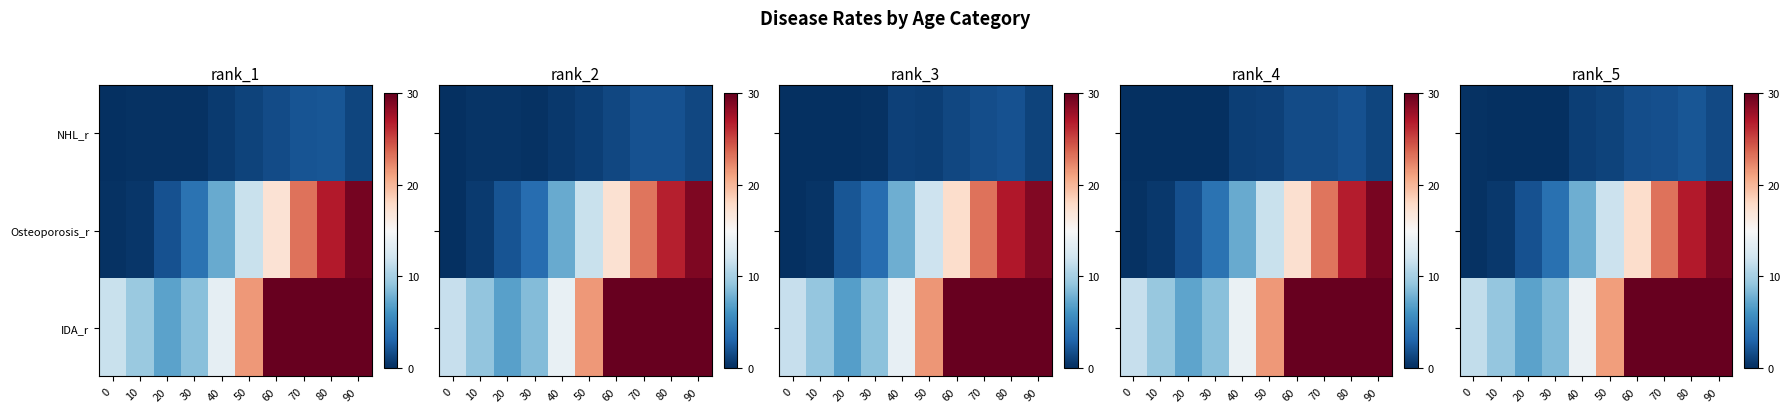

At how many categories does at least one series exceed 5?

10